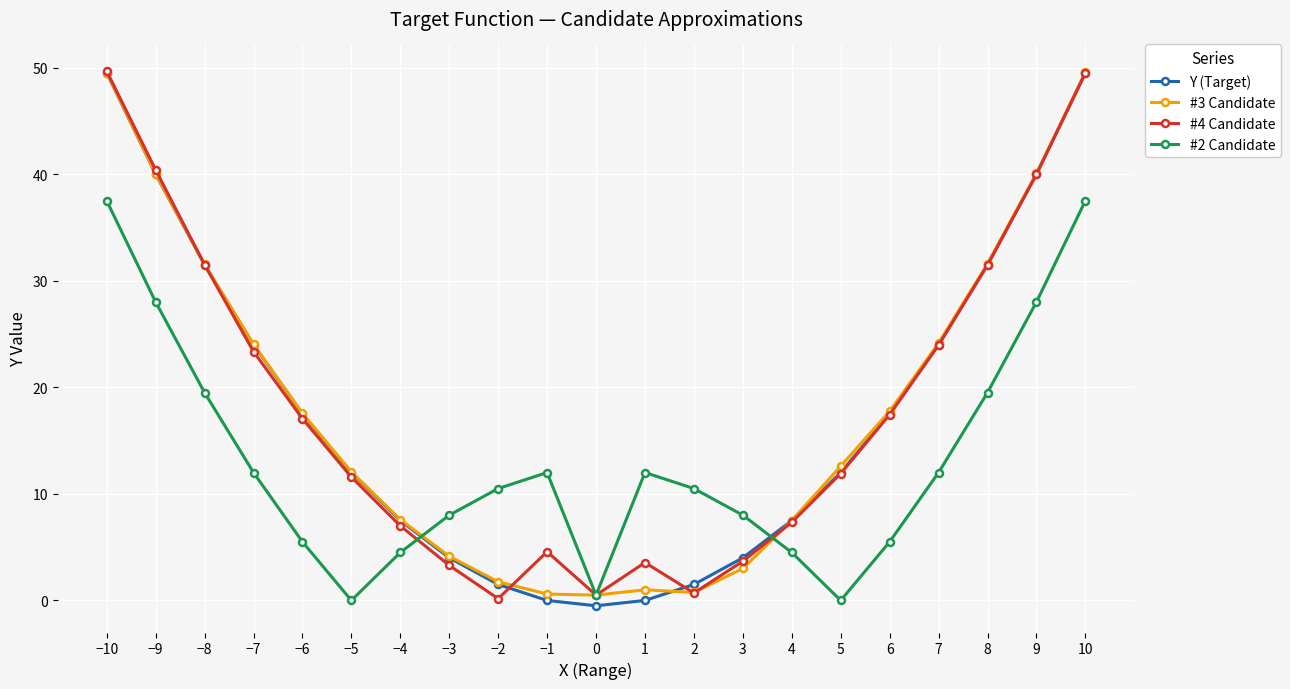

Which series ends up on top after the final intersection of Y (Target) and #2 Candidate?

Y (Target)